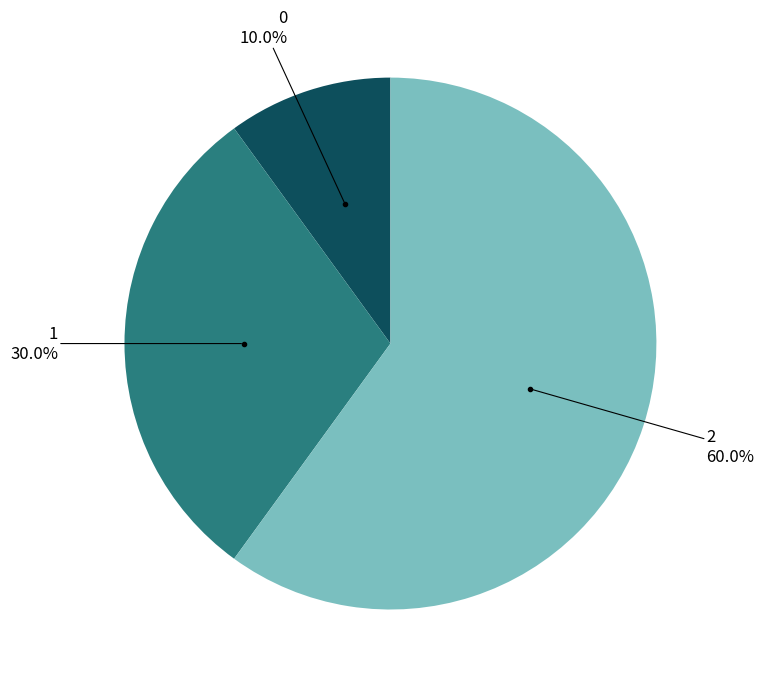

Does any single category account for the majority?

Yes